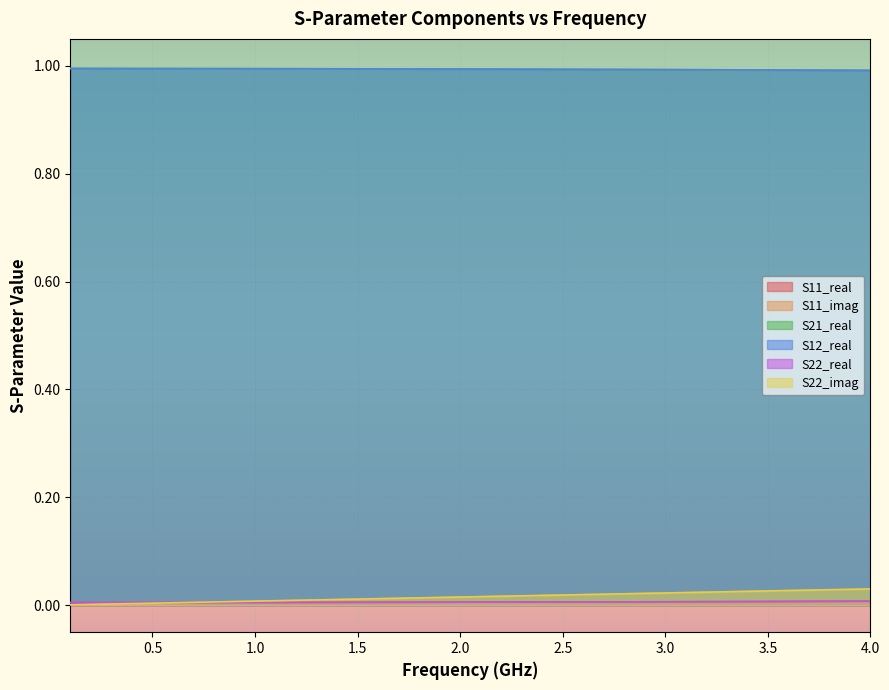

The S11_real series shows 0.0 at 22. True or false?

False